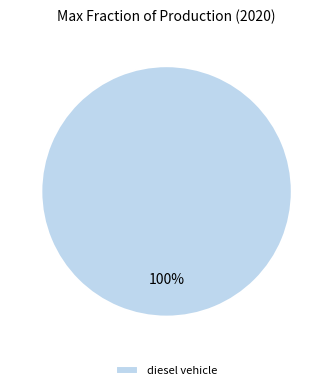

True or false: diesel vehicle accounts for 95% of the total.

False